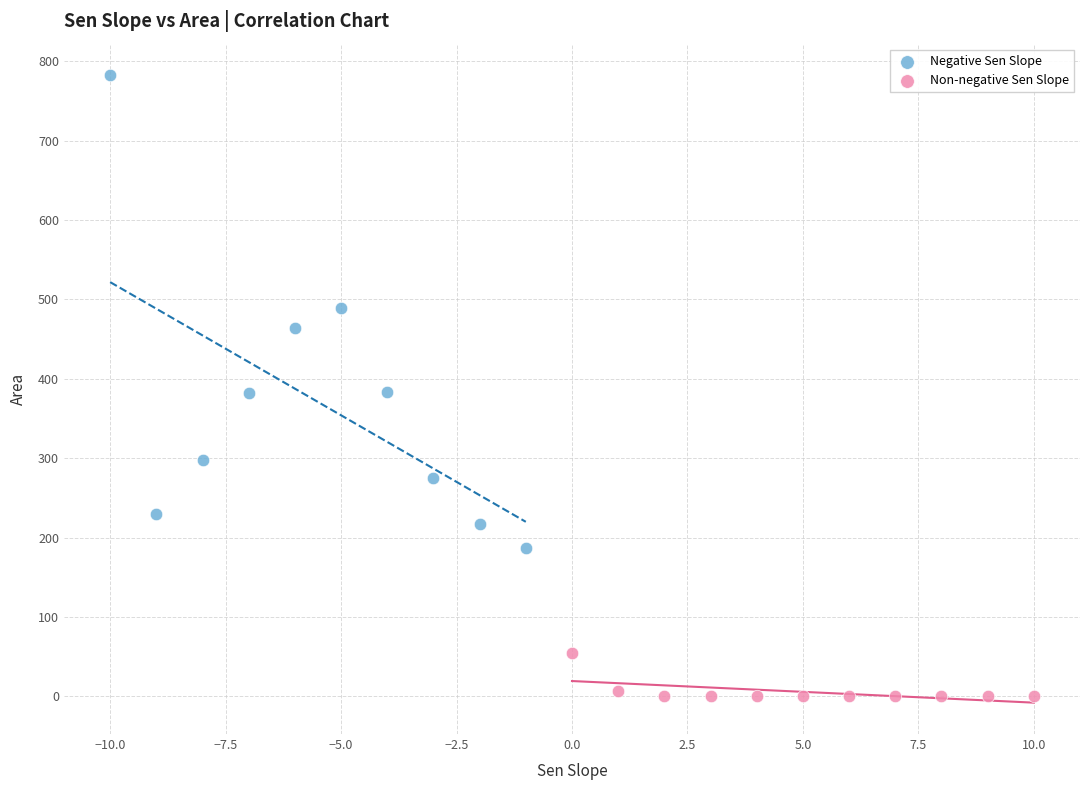

Which series has the largest Y range (max minus min)?

Negative Sen Slope